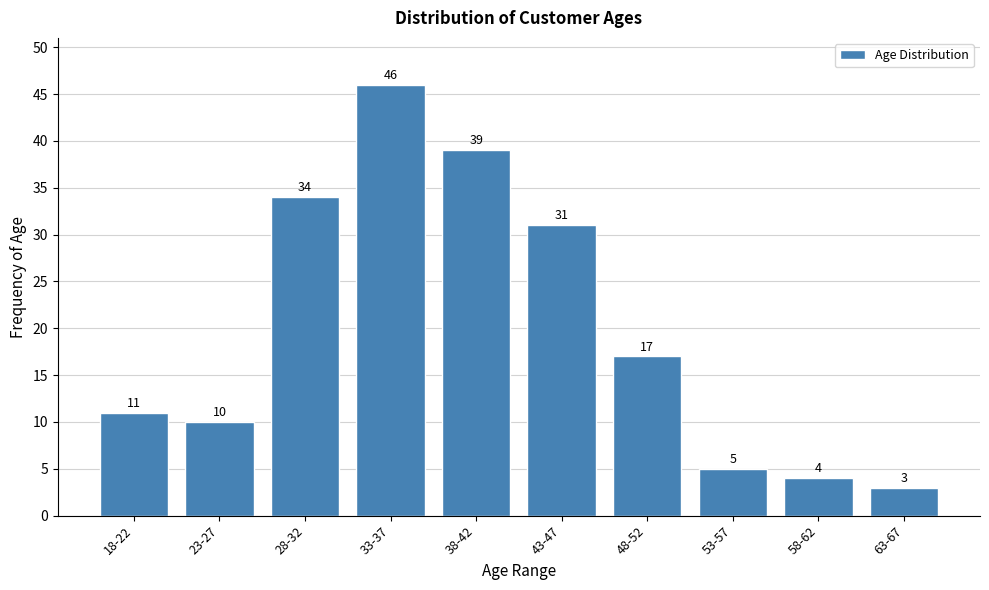

Reading right to left, extract all data points from this chart.

63-67=3	58-62=4	53-57=5	48-52=17	43-47=31	38-42=39	33-37=46	28-32=34	23-27=10	18-22=11